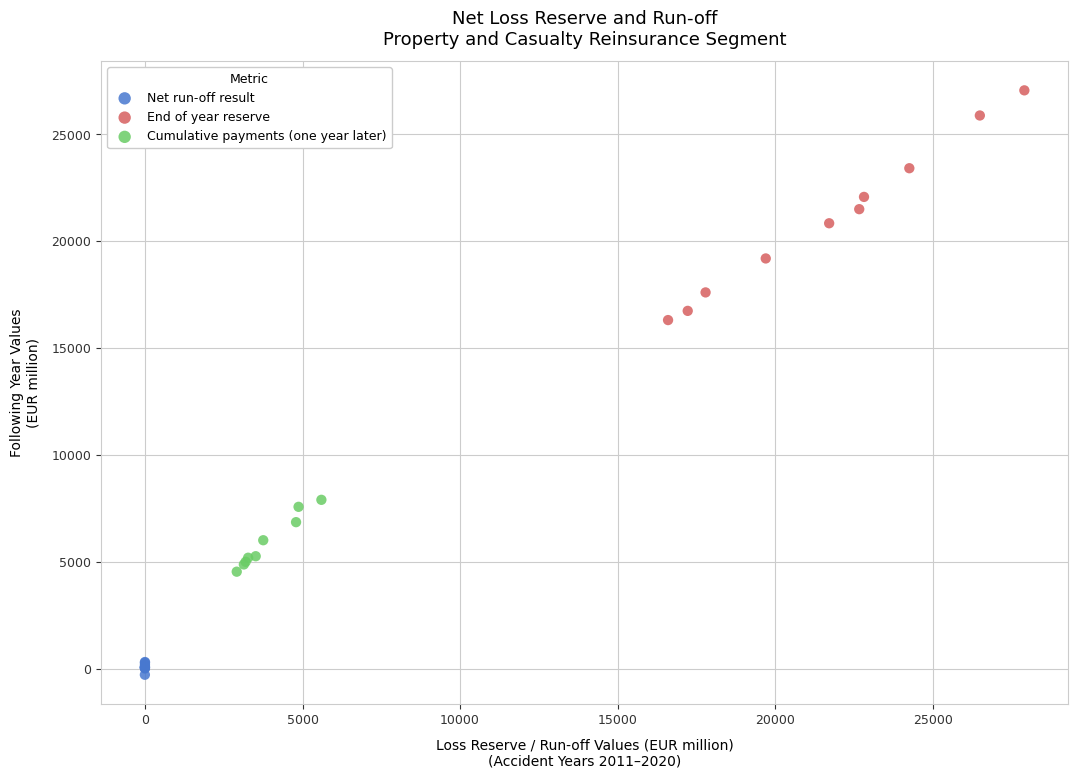

Which series contains the highest Y value?

End of year reserve